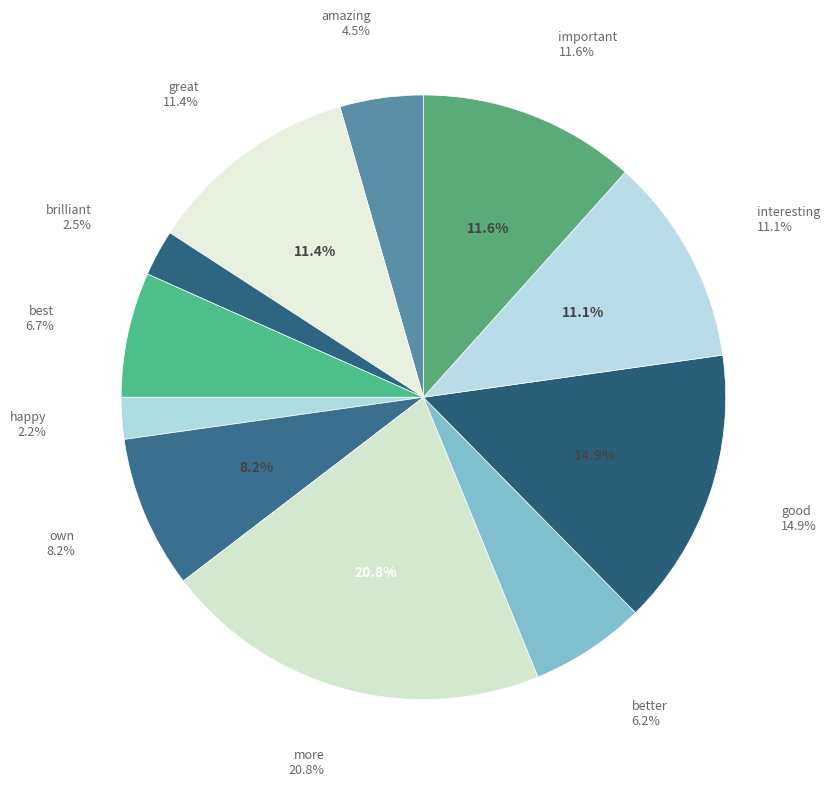

How many segments does this pie chart have?

11